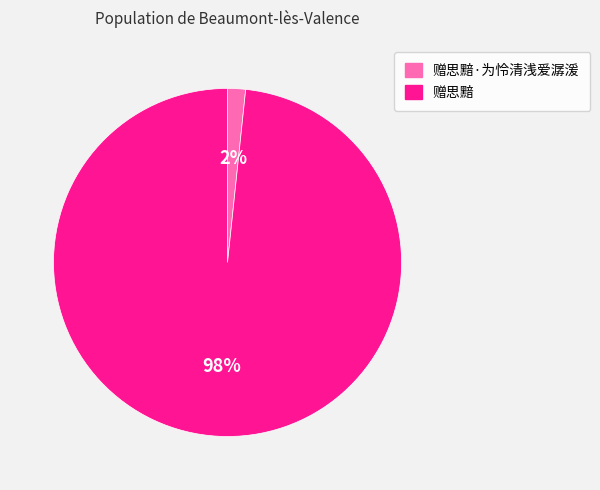

How many slices are in this pie chart?

2